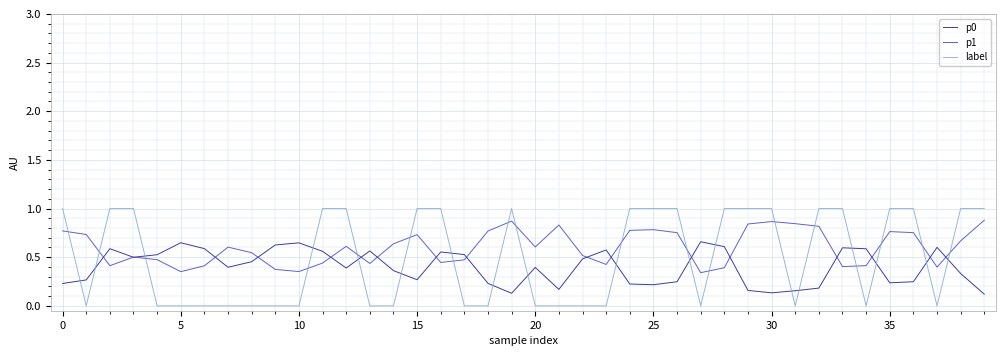

Which series has the widest spread of values?

label